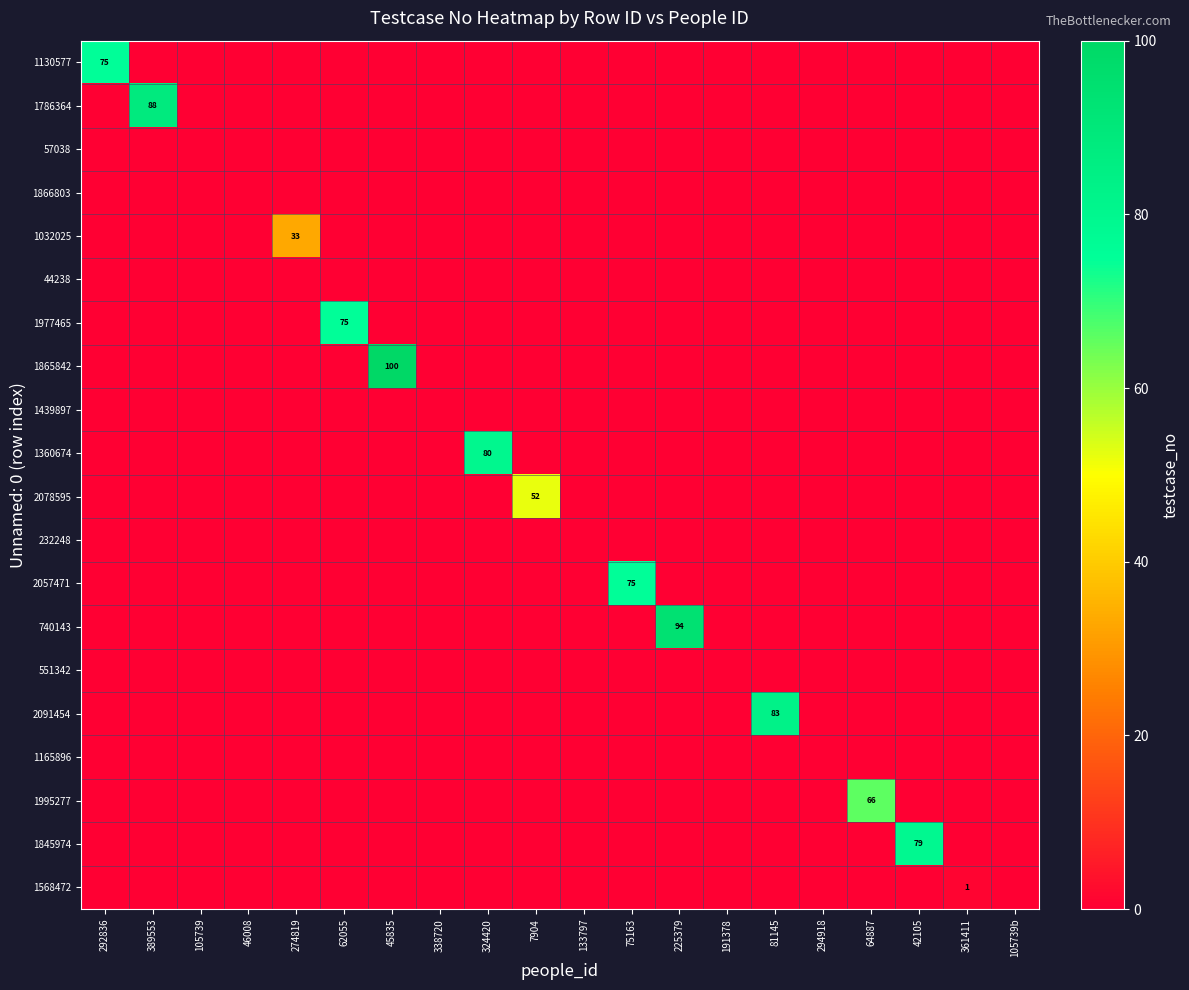

Between 274819 and 338720, which series saw the biggest shift?

1032025